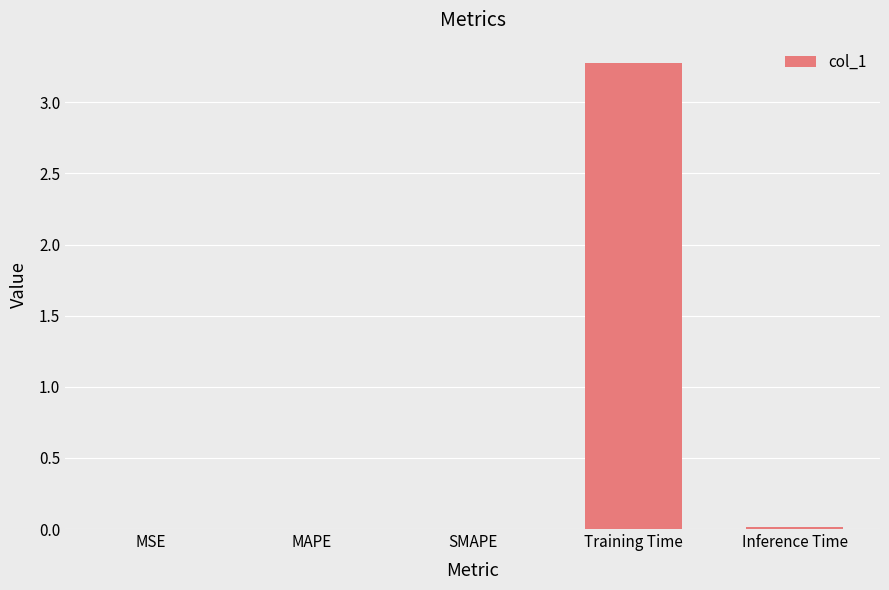

True or false: the data shows 1.4 at Training Time.

False